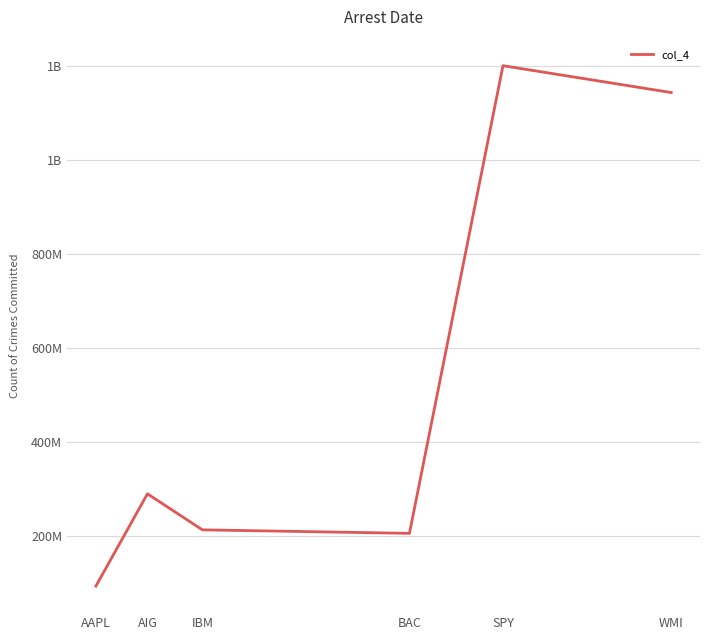

Approximately how many times larger is the value at AAPL compared to WMI?

0.1